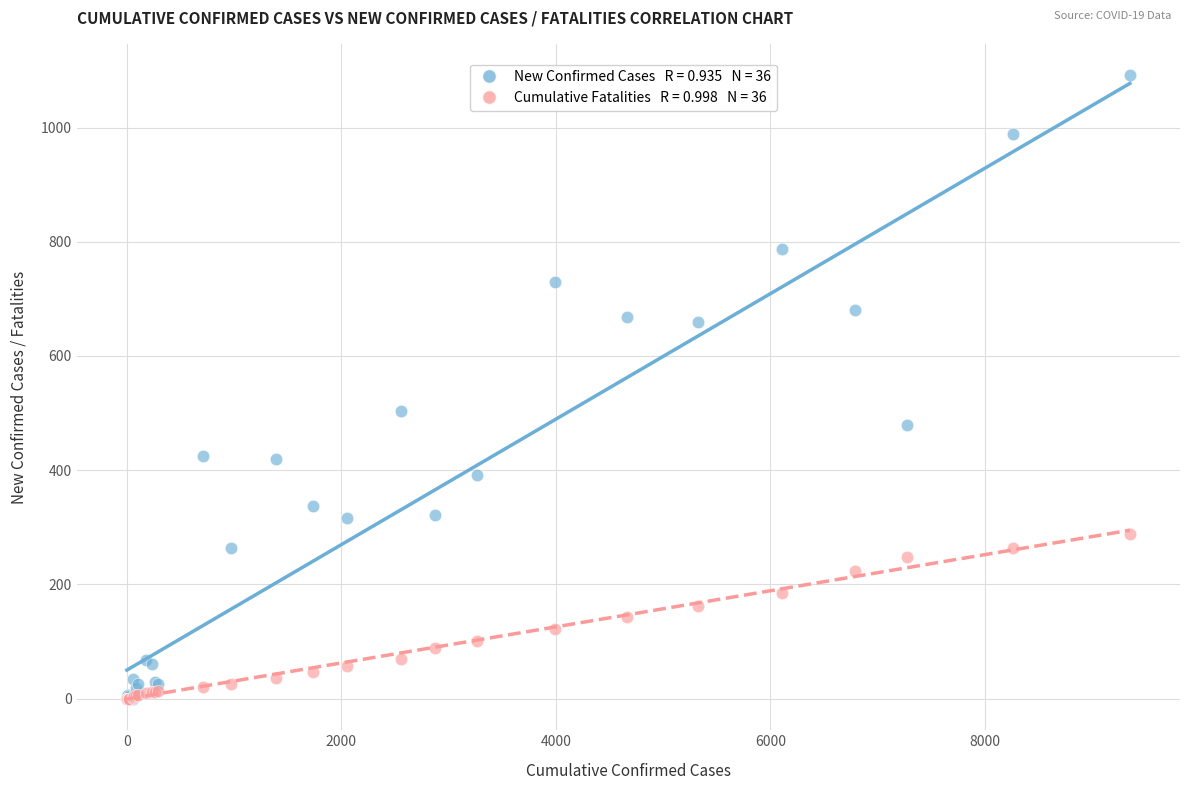

Across all series, what Y value is closest to 546?

504